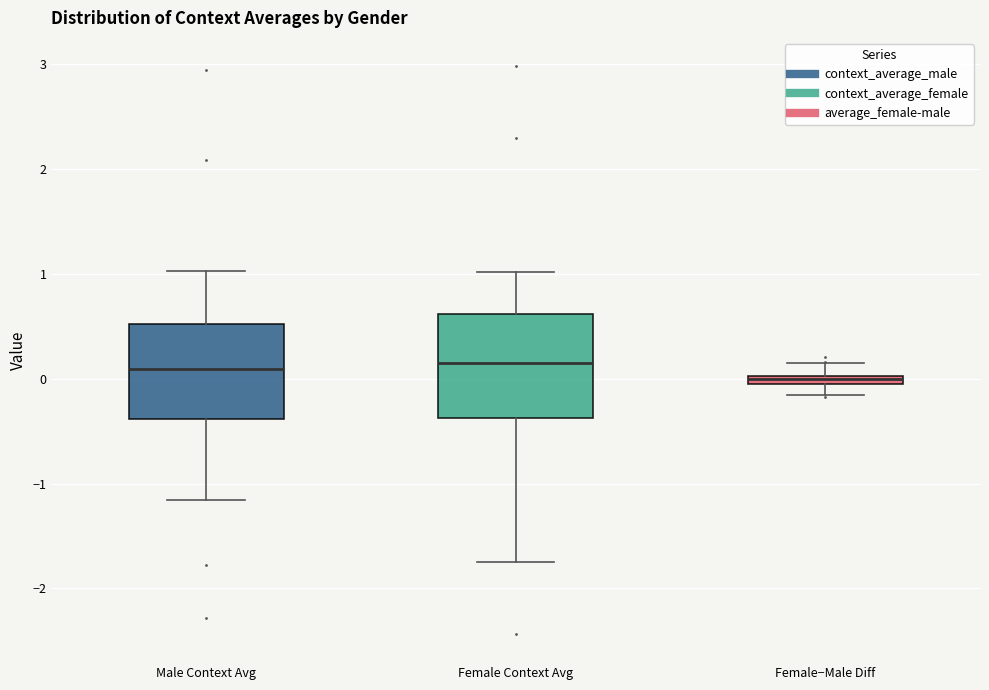

Where does the median line of the box for Female Context Avg sit on the y-axis? The values are not printed on the chart, so give them approximately, as read against the axis.

0.1